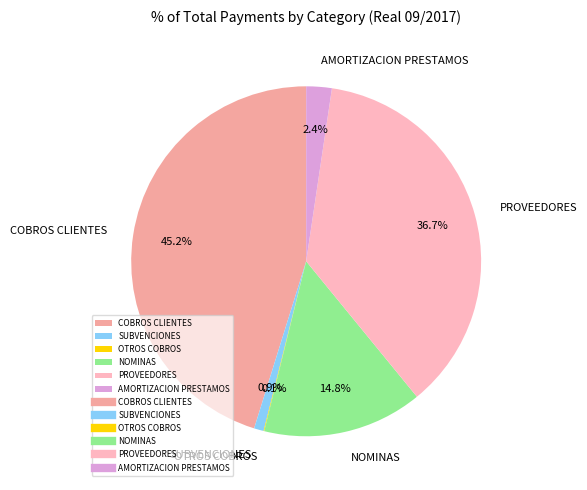

What is the largest slice in the pie chart?

COBROS CLIENTES